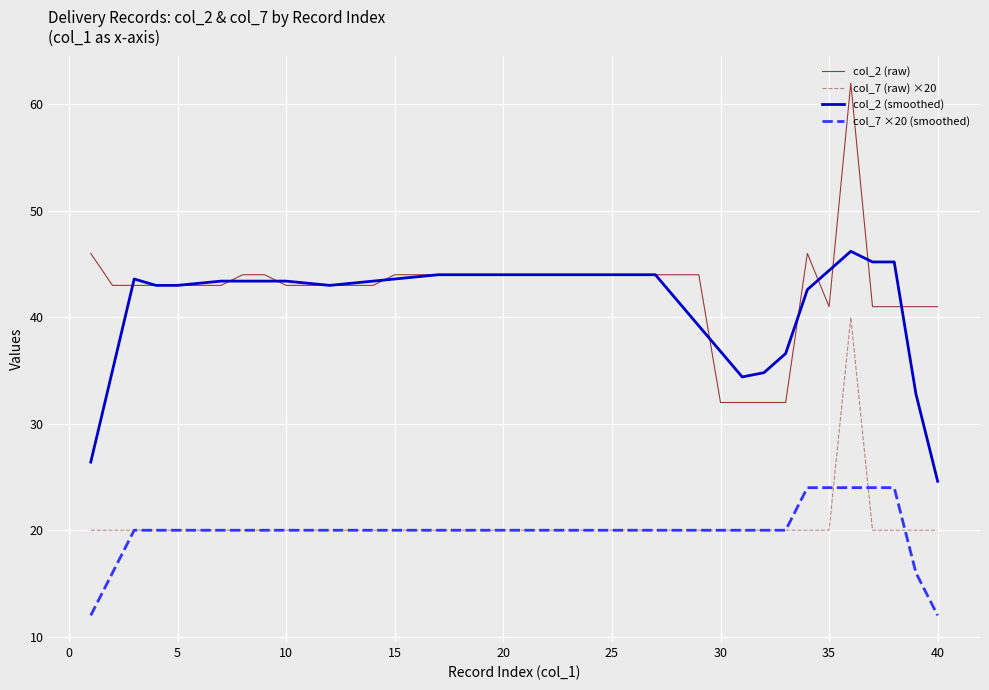

Which series has the largest total across all categories?

col_2 (raw)